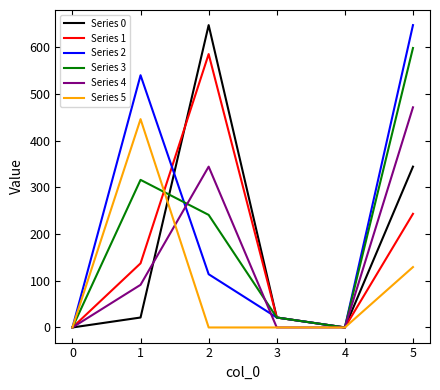

True or false: Series 4 has a value of 0.0 at 0.

True